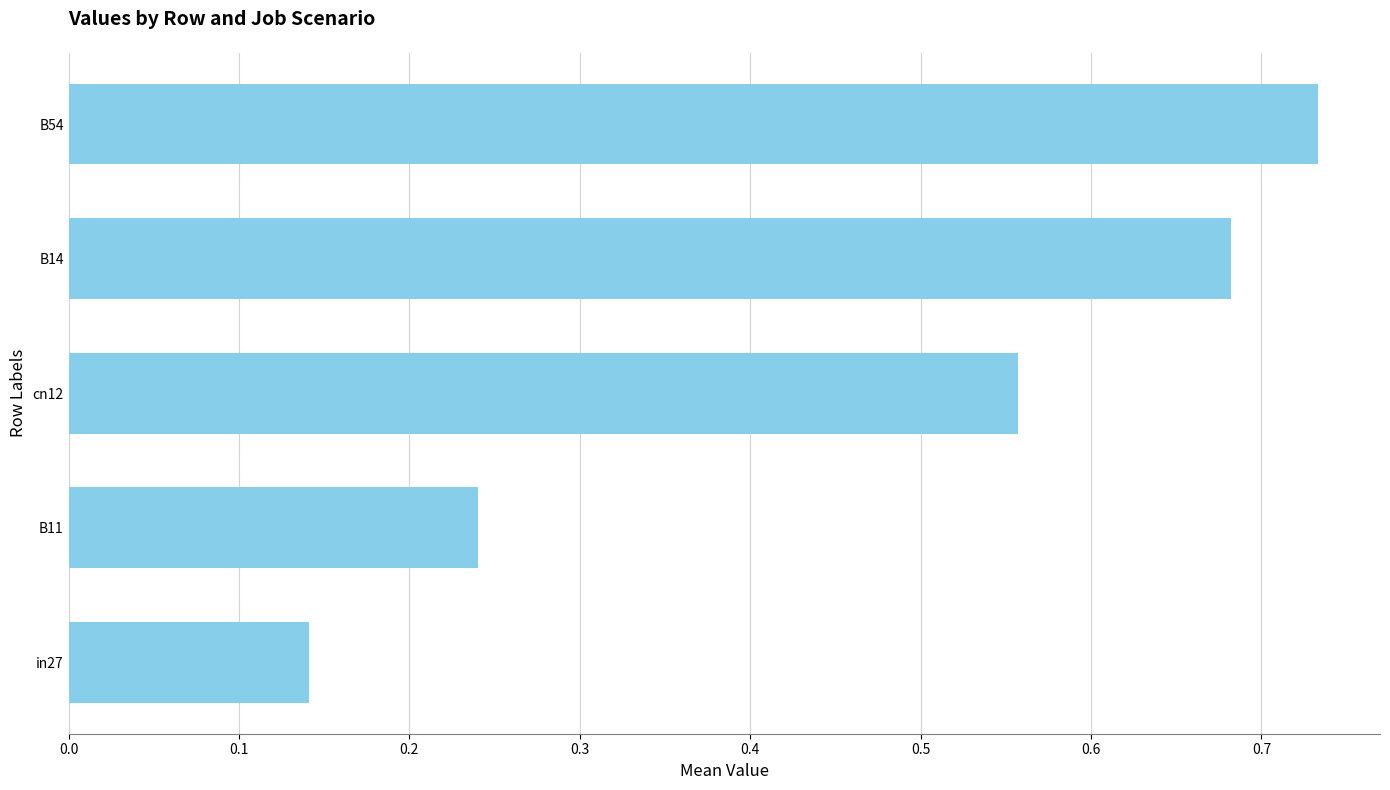

Rank the categories by value from highest to lowest.

B54, B14, cn12, B11, in27